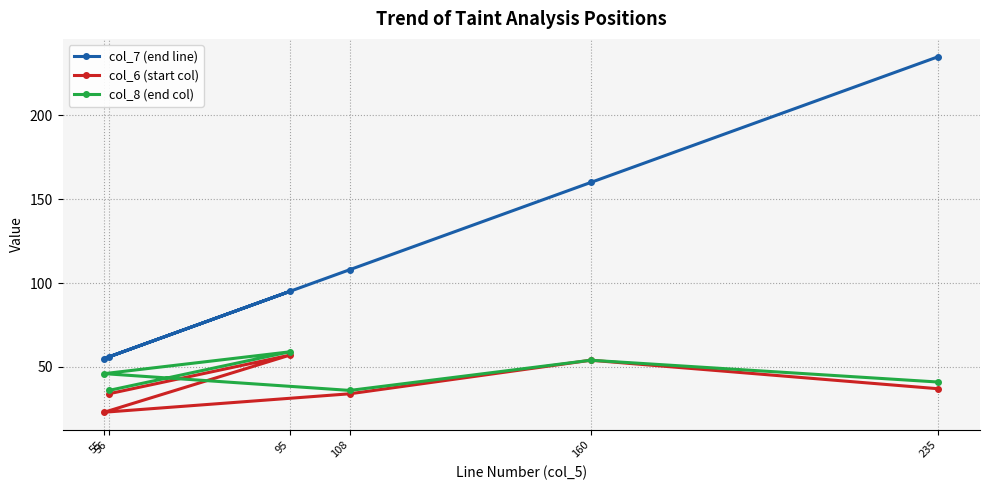

Reading left to right, transcribe all the data shown in this chart.

col_7 (end line): 55=55	56=56	95=95	108=108	160=160	235=235
col_6 (start col): 55=23	56=34	95=57	108=34	160=54	235=37
col_8 (end col): 55=46	56=36	95=59	108=36	160=54	235=41